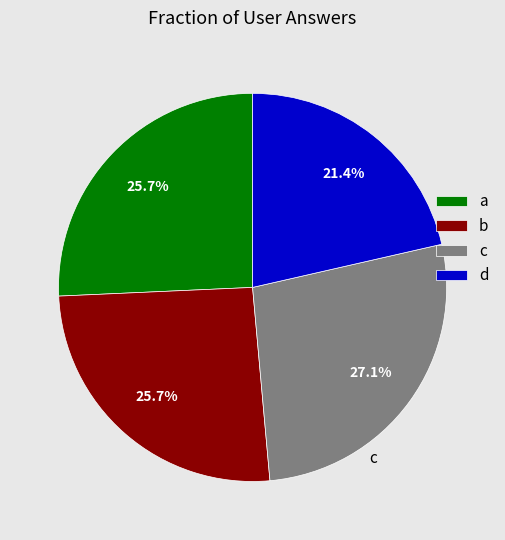

To the nearest percent, what is the difference between the c and a slice percentages?

1%